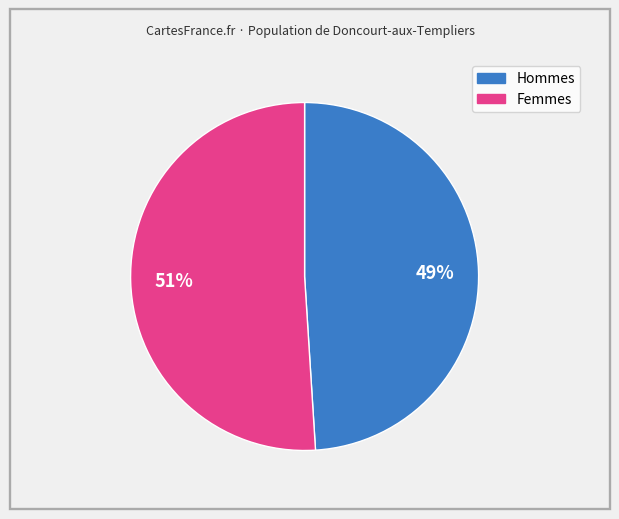

To the nearest percent, what is the average slice percentage?

50%